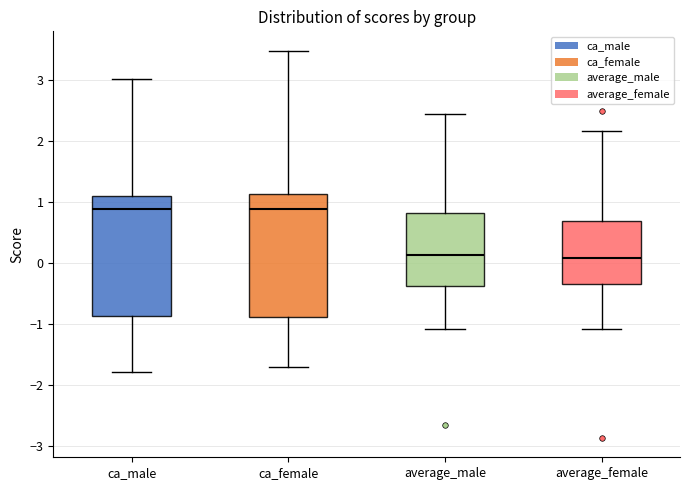

Where does the upper whisker of the box for average_female end on the y-axis? The values are not printed on the chart, so give them approximately, as read against the axis.

2.2